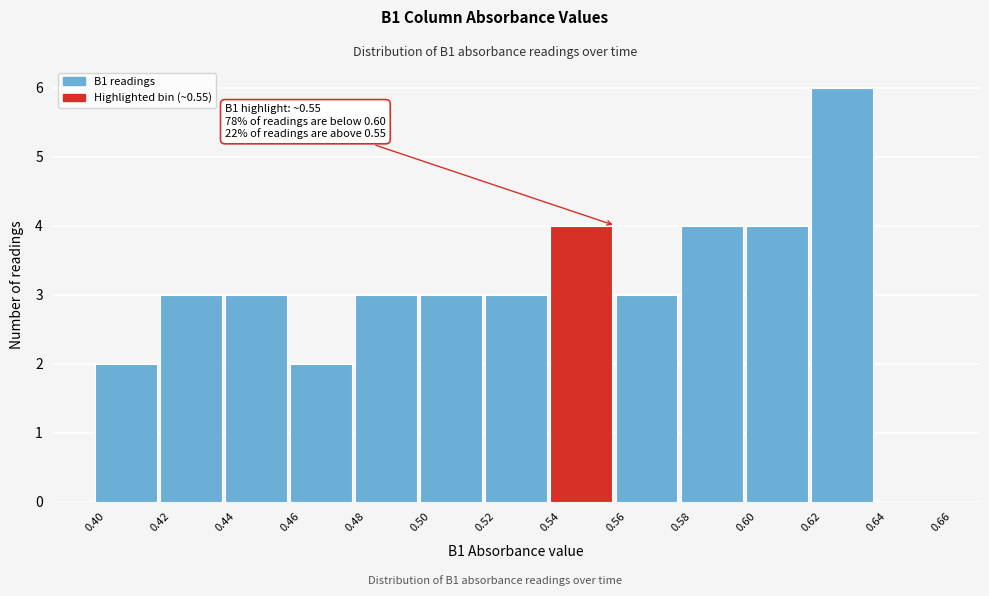

Which range on the x-axis has the tallest bar?

0.62 to 0.64